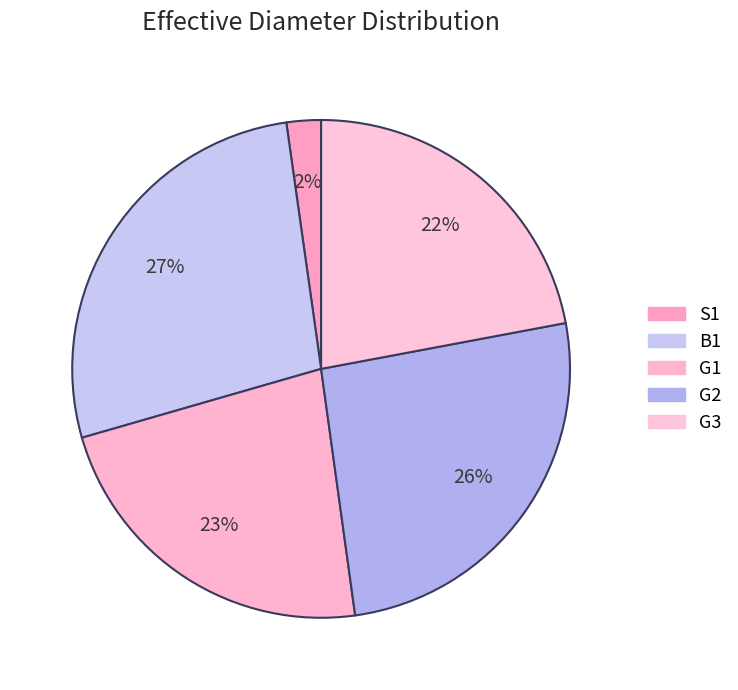

How many segments does this pie chart have?

5